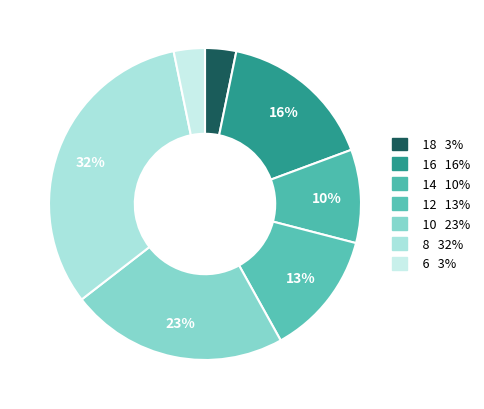

Is it true that 8 is 32% of the pie?

True